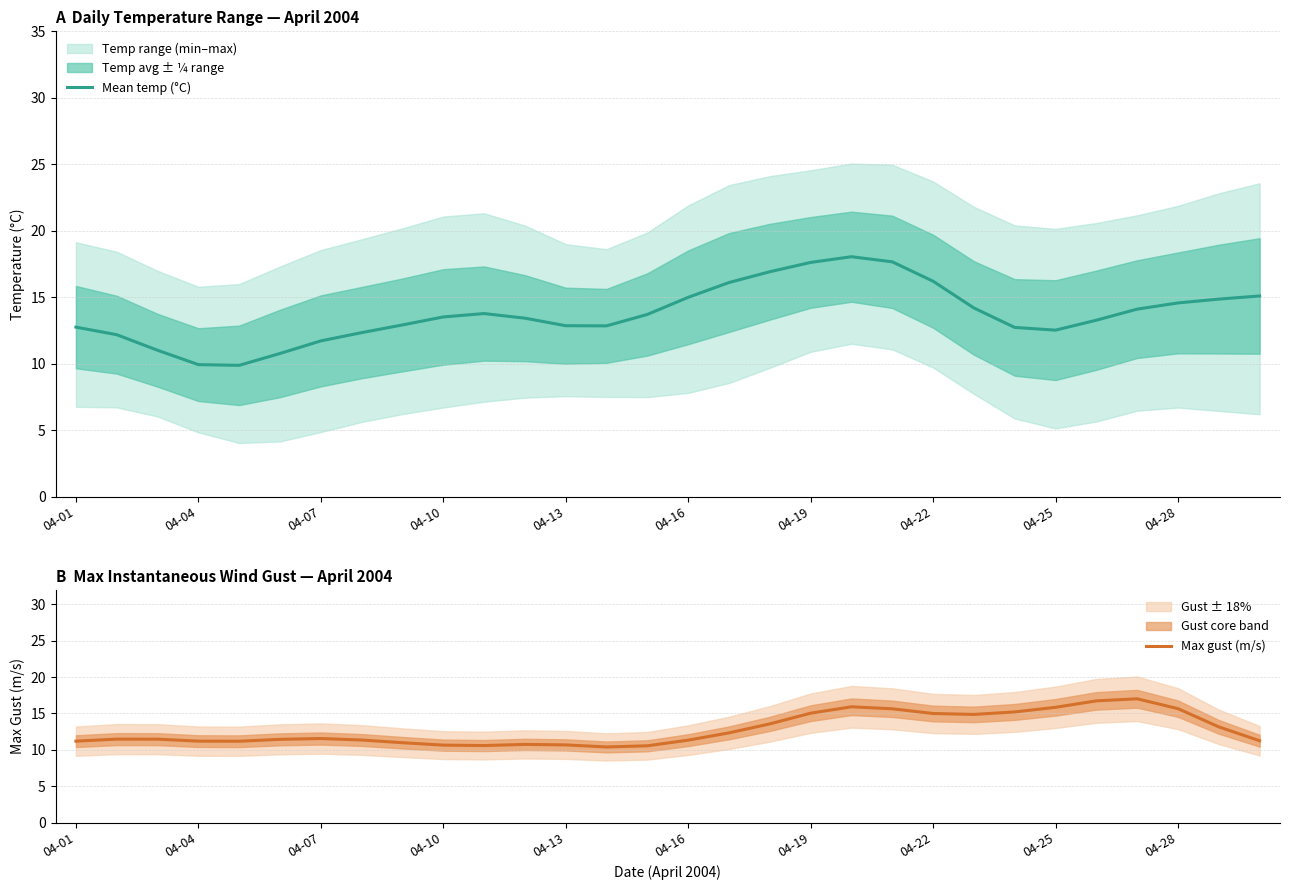

How many series are shown in this chart?

2